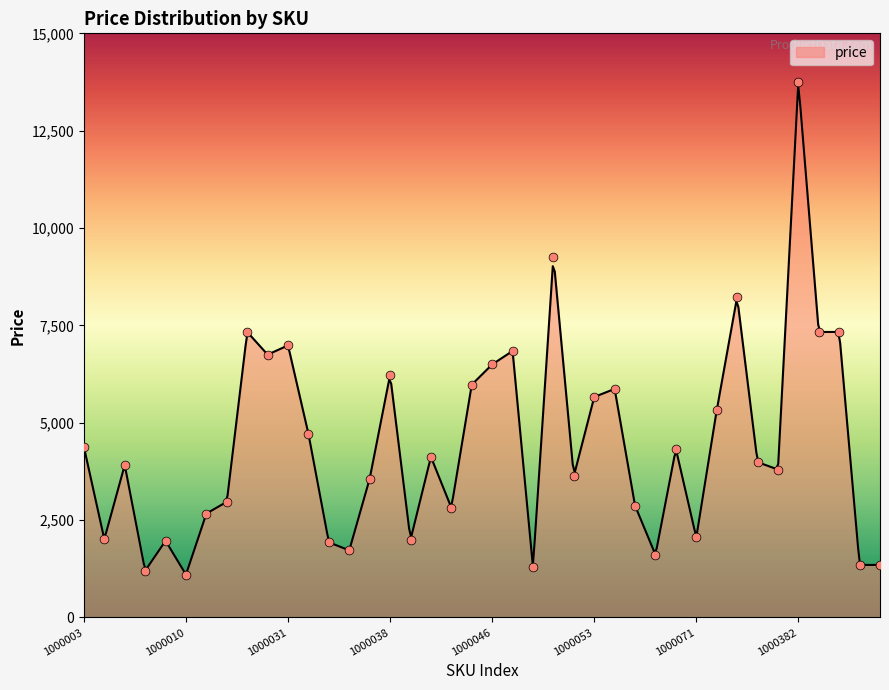

Approximately how many times larger is the value at 1000036 compared to 1000069?

0.8